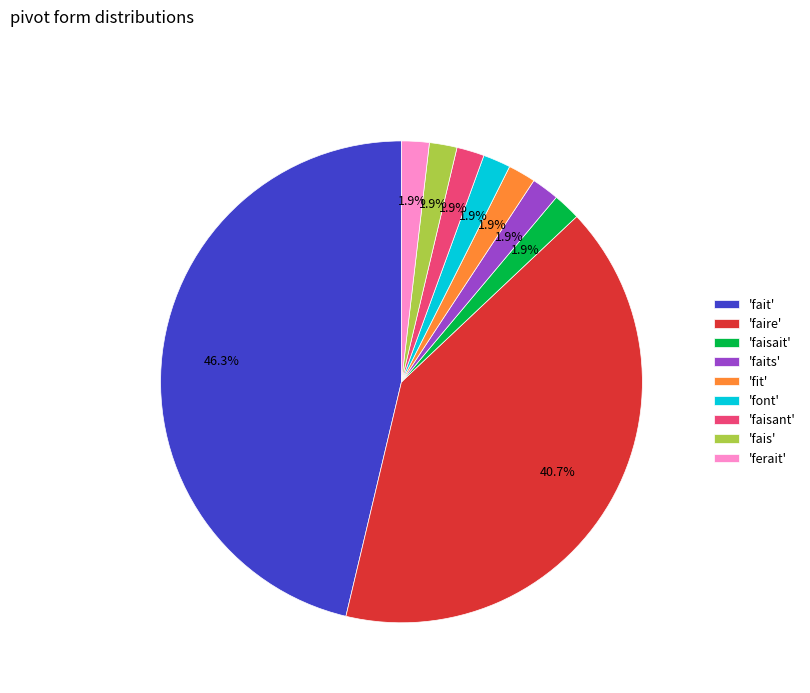

Which slice is the largest?

'fait'